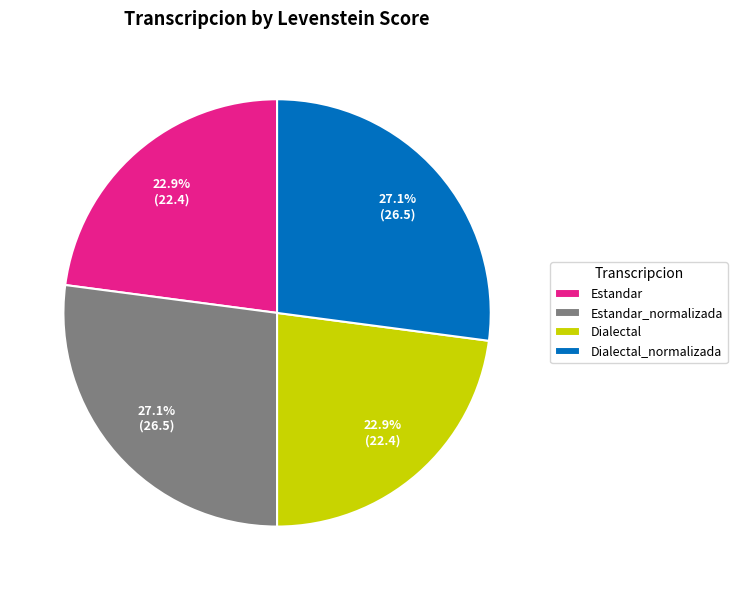

To the nearest percent, what is the combined percentage of Estandar_normalizada and Dialectal_normalizada?

54%